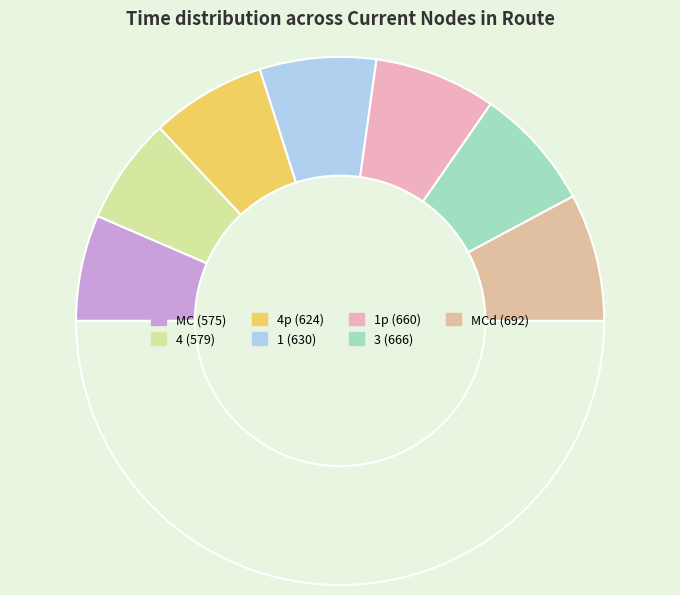

How many segments does this pie chart have?

8